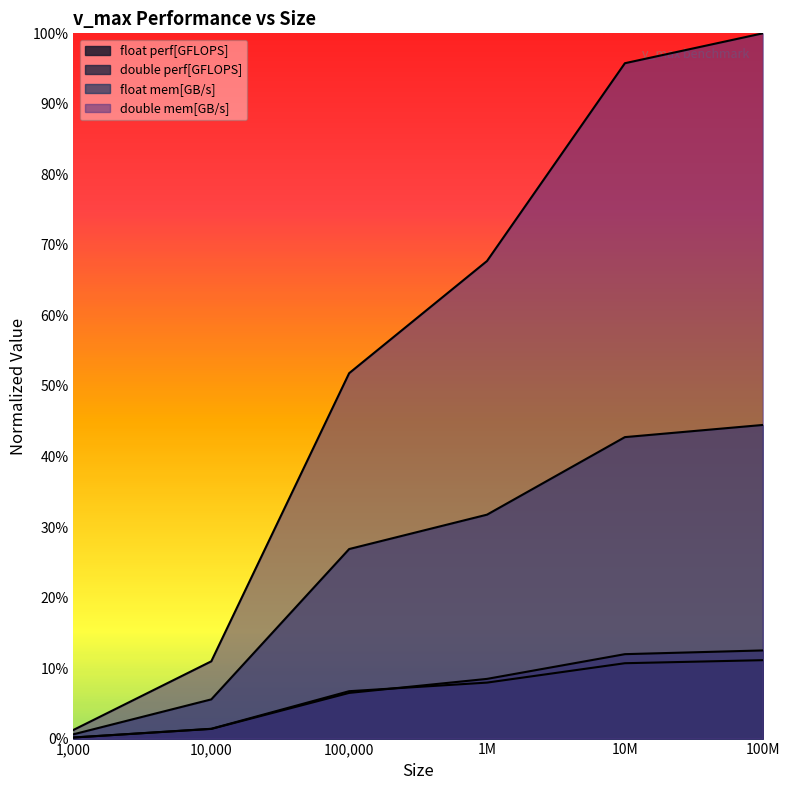

Does the chart display data point markers on the line(s)?

No